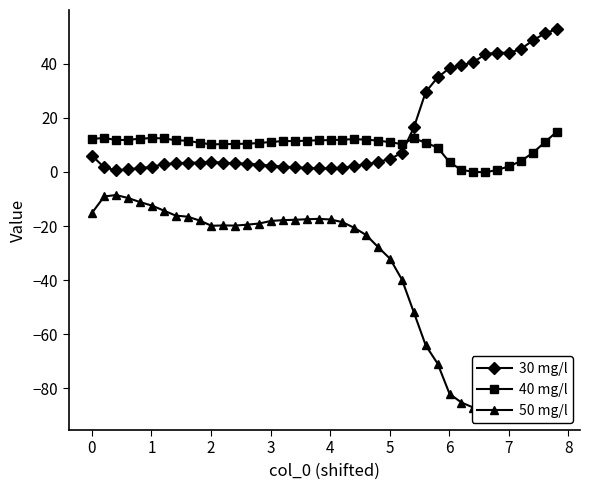

After their last crossing, which series has the higher values: 30 mg/l or 40 mg/l?

30 mg/l